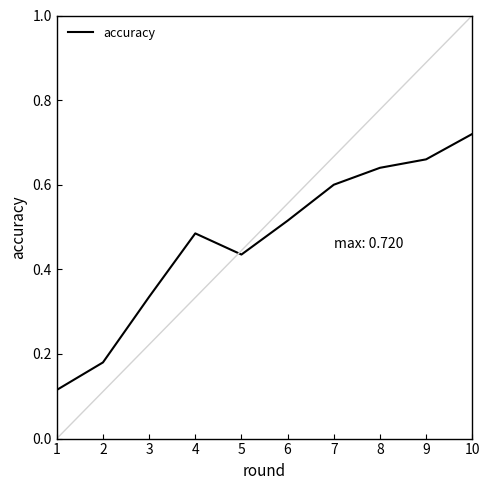

Does the chart display data point markers on the line(s)?

No